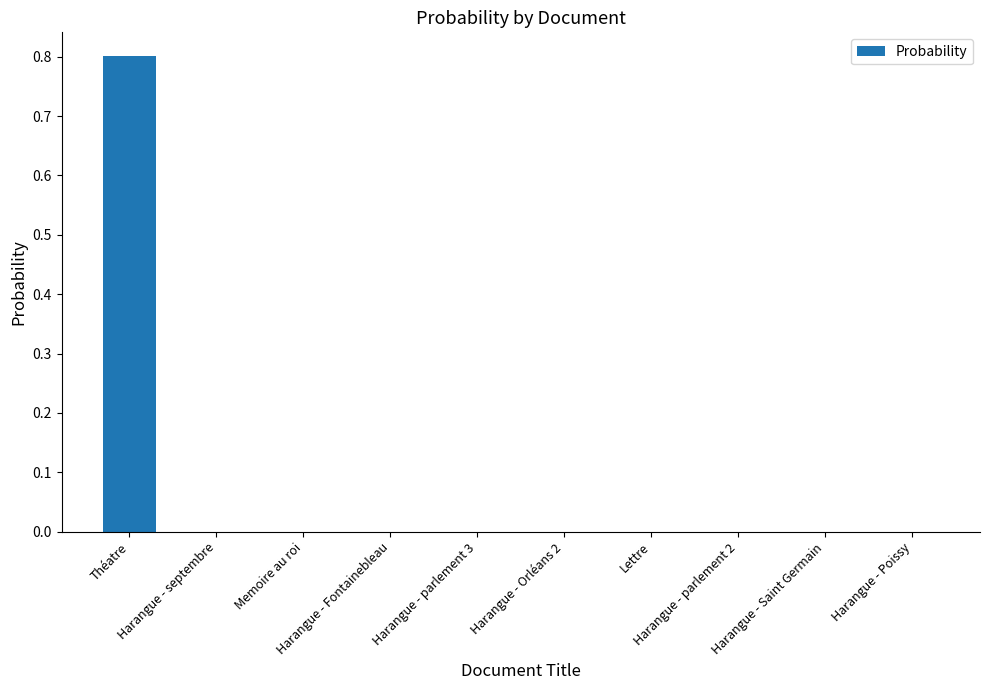

What is the sum of all values?

0.8